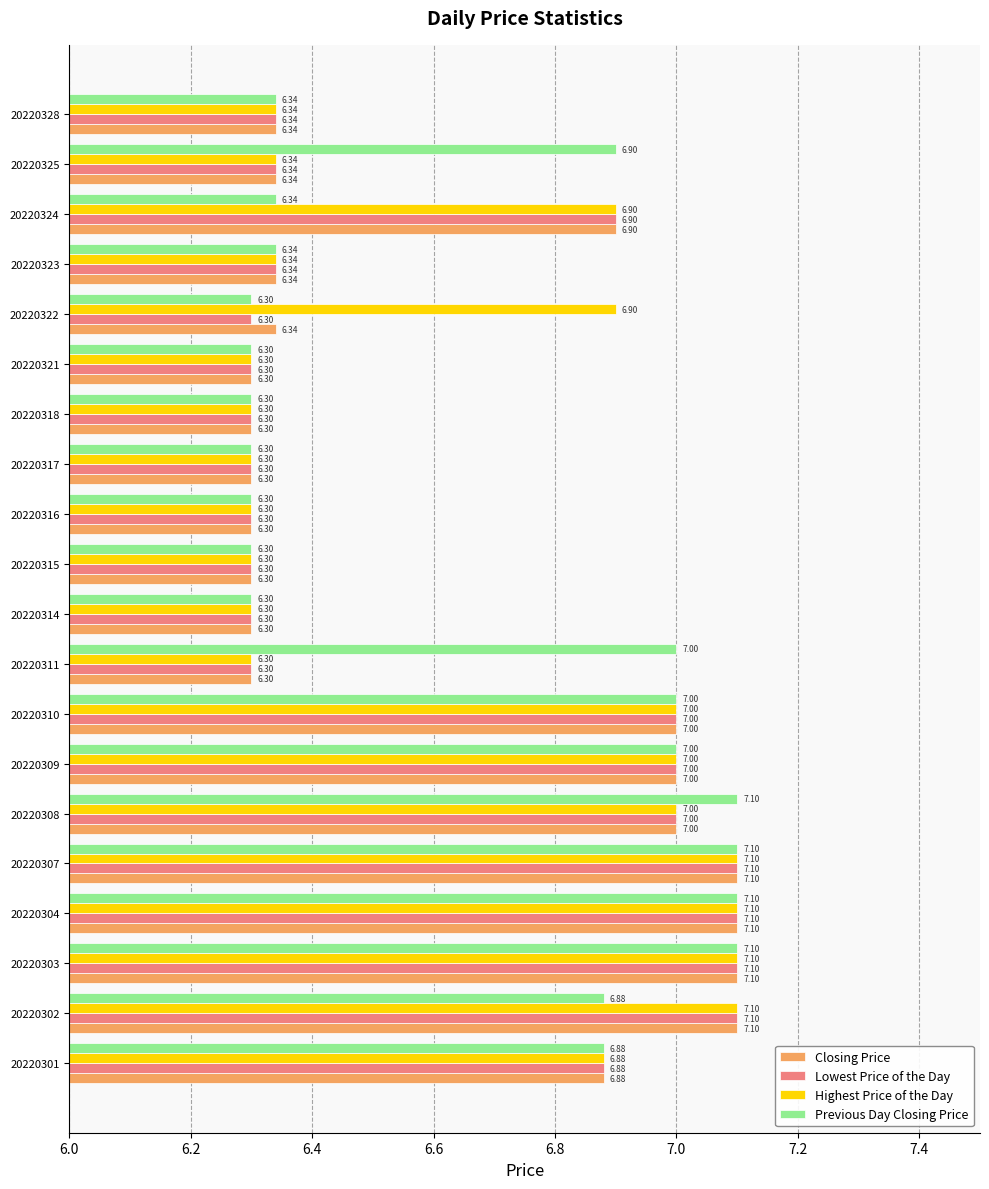

What is the difference between the Previous Day Closing Price values at 20220307 and 20220324?

0.8